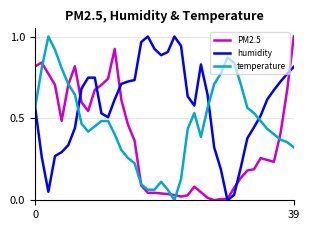

Which series has the largest total across all categories?

humidity